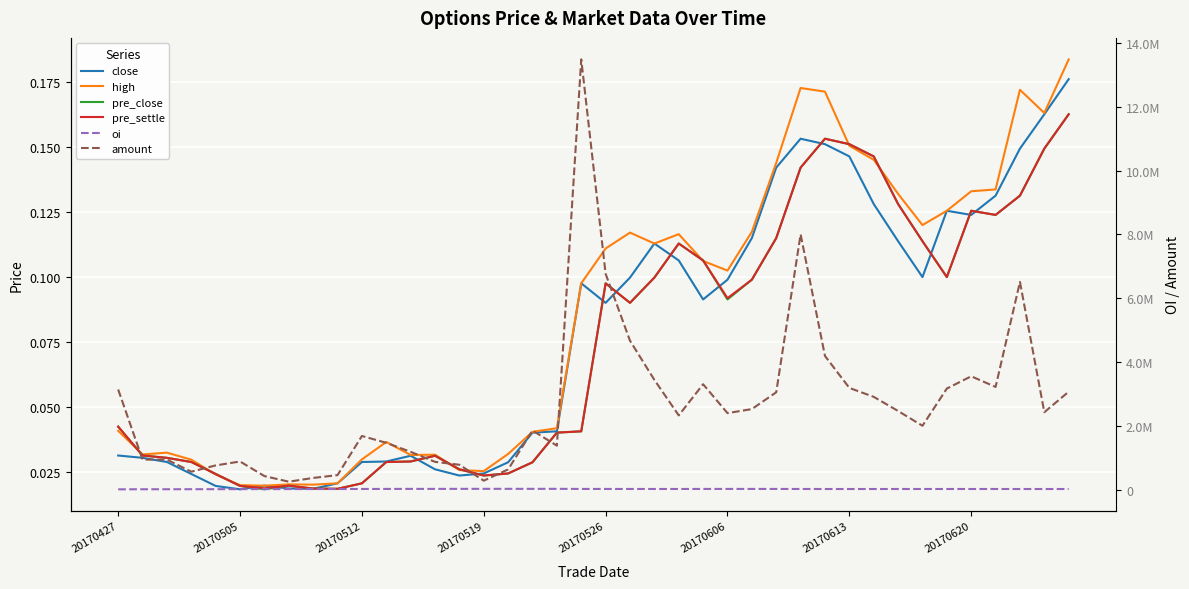

Is it true that pre_close equals 0.1 at 21?

False